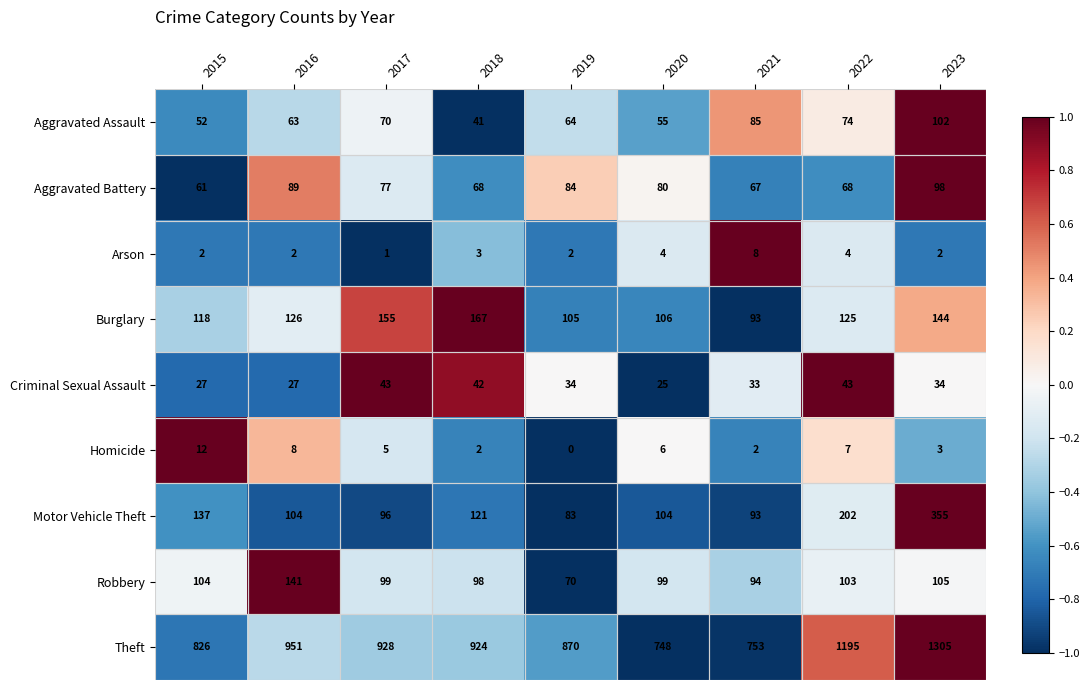

What value does the Arson series have at 2022?

4